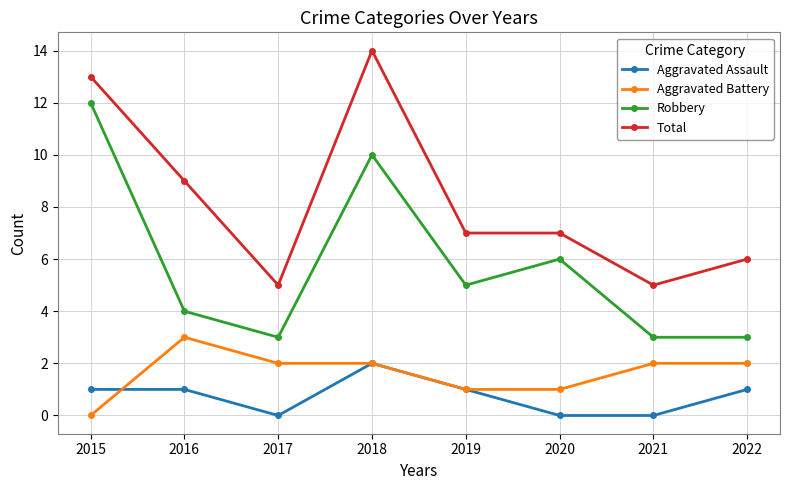

How many distinct data groups are displayed?

4